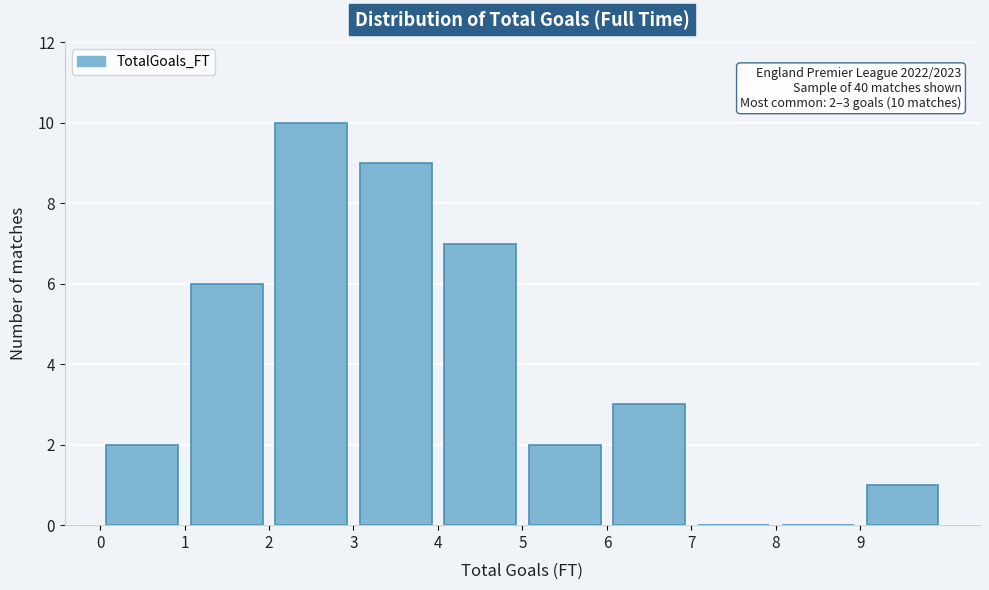

Over which range of the x-axis is the bar tallest?

2 to 3